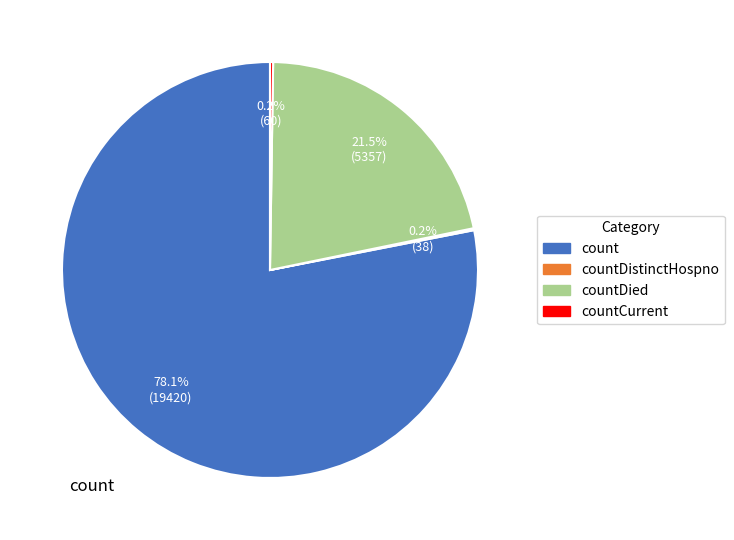

Does any single category account for the majority?

Yes